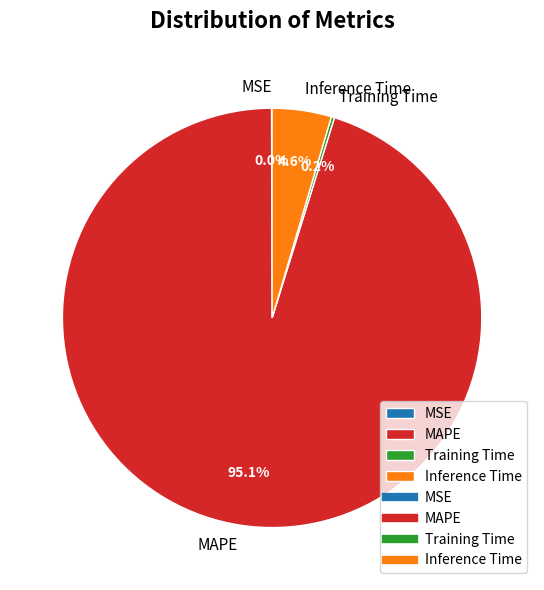

What is the largest slice in the pie chart?

MAPE